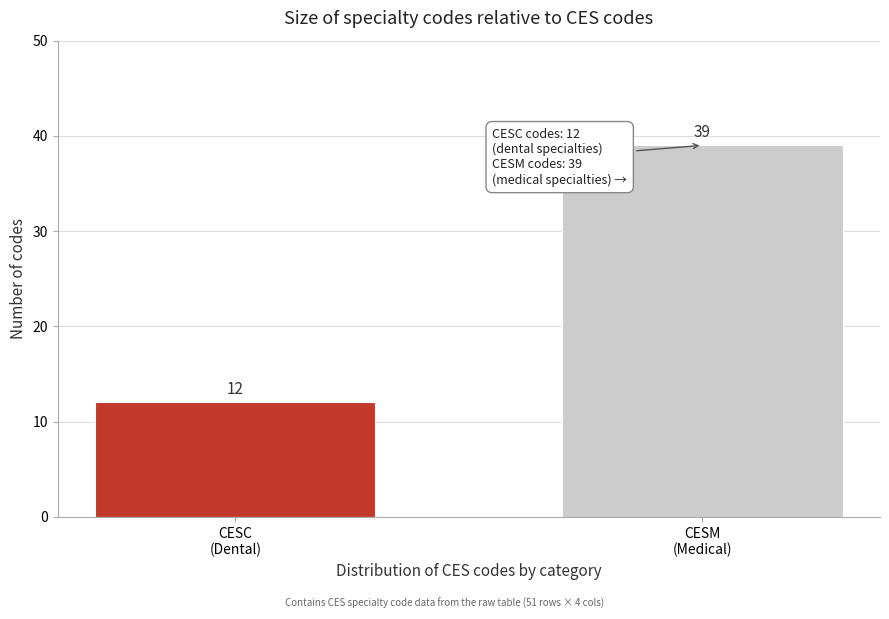

Reading right to left, extract all data points from this chart.

39	12